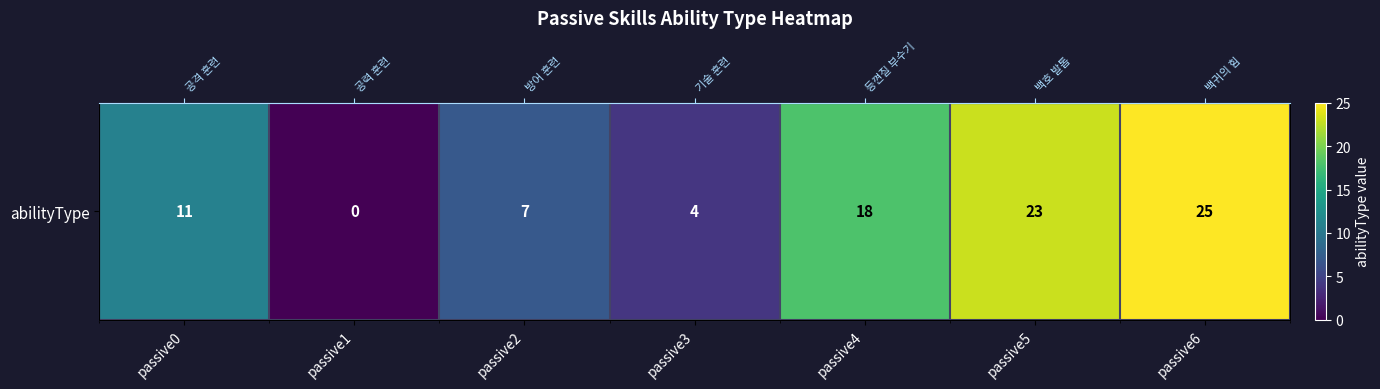

The chart shows a value of 5 at passive2. True or false?

False